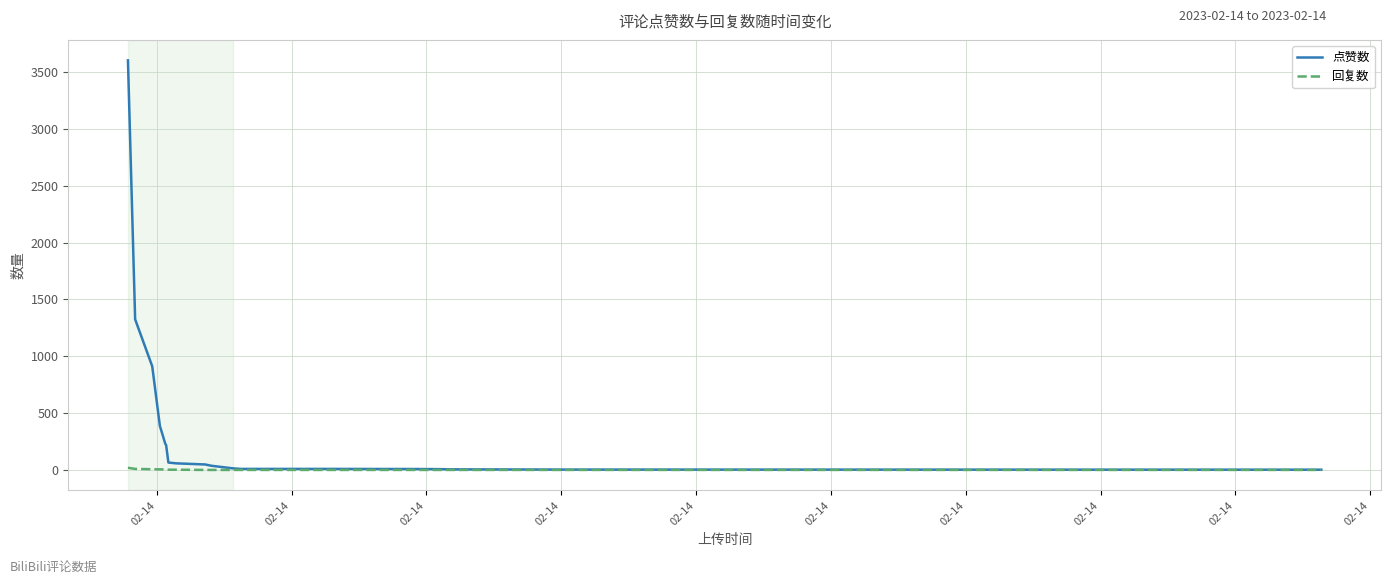

Which series has the largest total across all categories?

点赞数